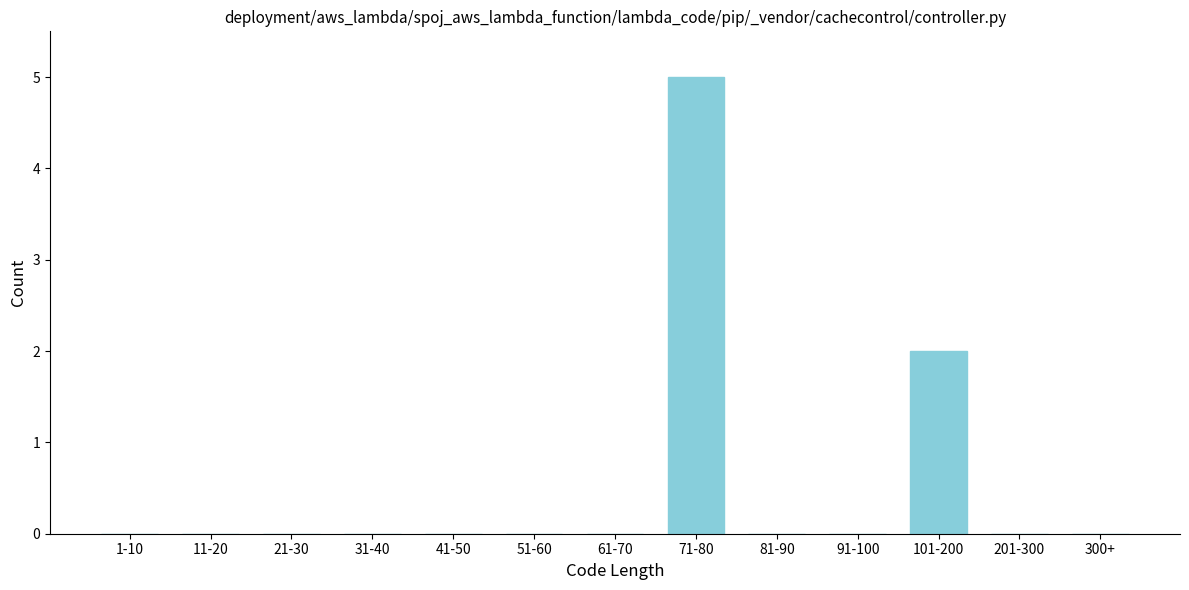

Reading left to right, what are all the values shown in this chart?

1-10=0	11-20=0	21-30=0	31-40=0	41-50=0	51-60=0	61-70=0	71-80=5	81-90=0	91-100=0	101-200=2	201-300=0	300+=0